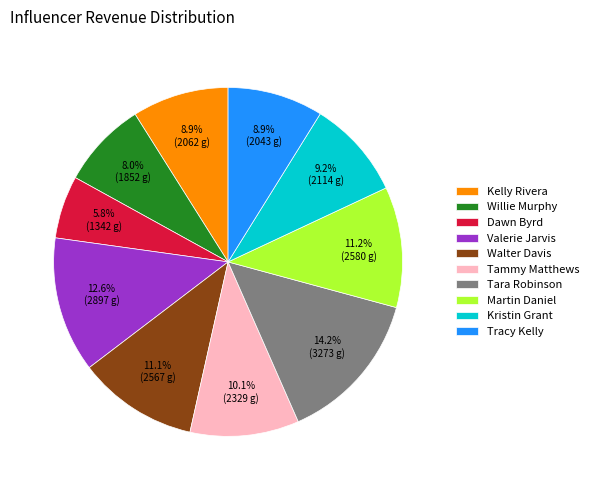

The Kelly Rivera slice represents 9% of the pie. True or false?

True